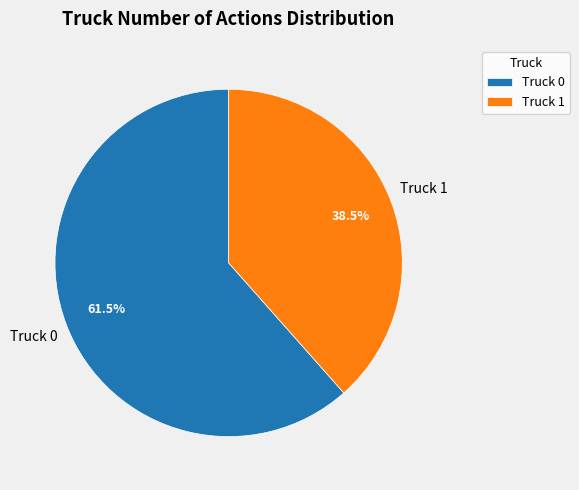

Which category has the biggest portion of the pie?

Truck 0